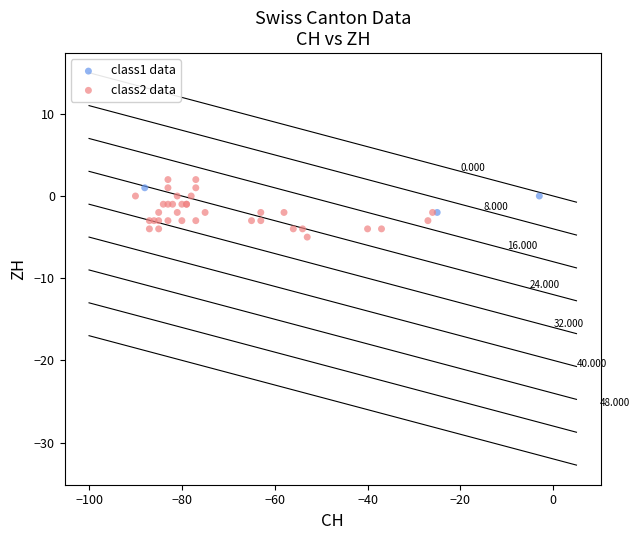

Which series contains the lowest Y value?

class2 data